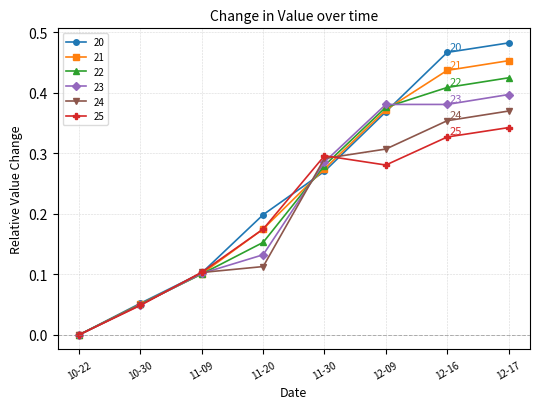

Rank the series by their maximum value, from highest to lowest.

20, 21, 22, 23, 24, 25